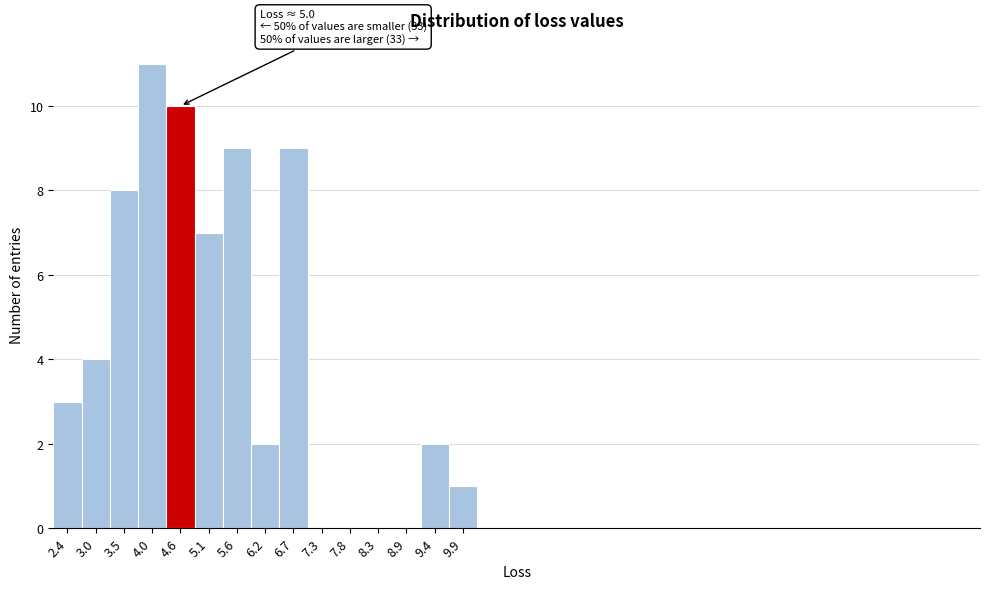

Reading left to right, extract all data points from this chart.

2.4=3	3.0=4	3.5=8	4.0=11	4.6=10	5.1=7	5.6=9	6.2=2	6.7=9	7.3=0	7.8=0	8.3=0	8.9=0	9.4=2	9.9=1